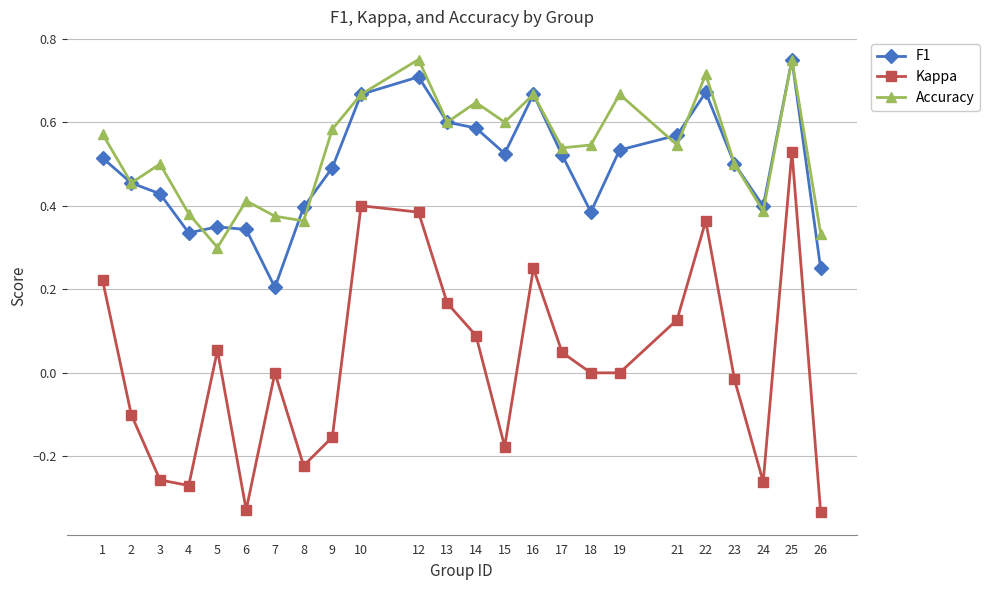

How many lines are shown in the chart?

3